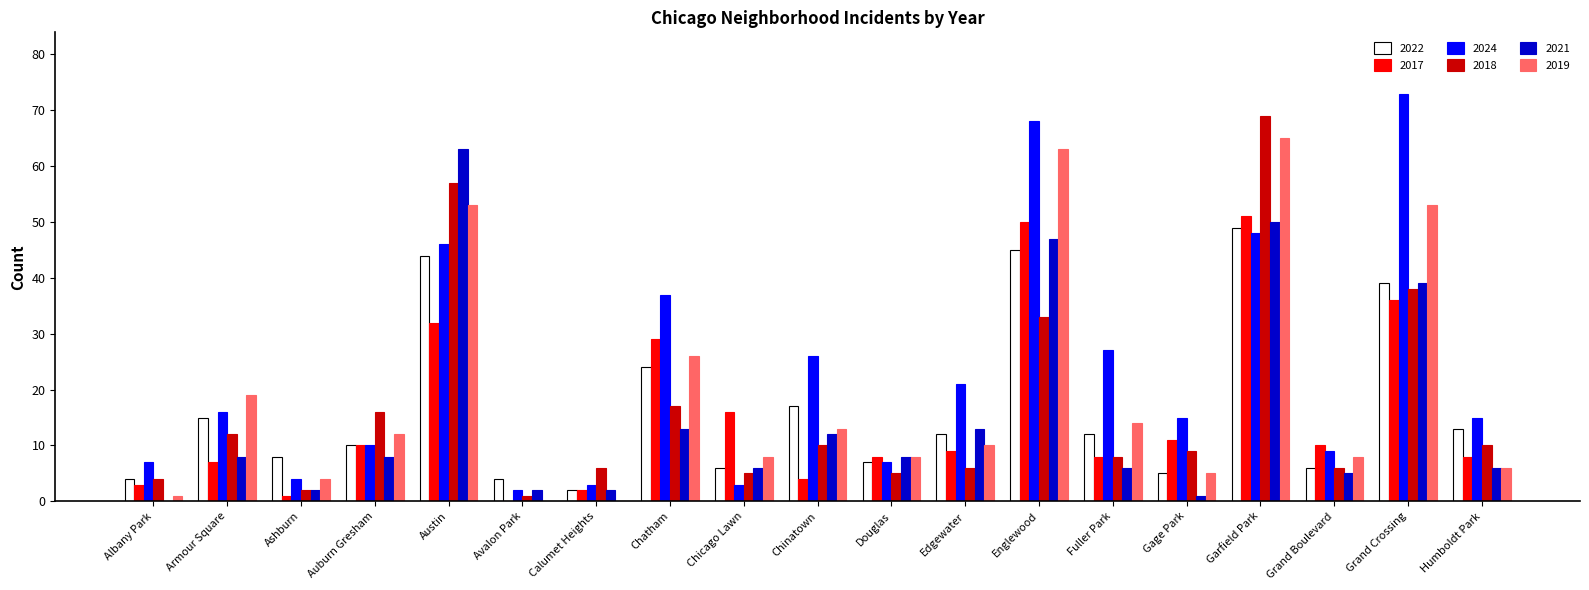

The 2018 series shows 6 at Edgewater. True or false?

True